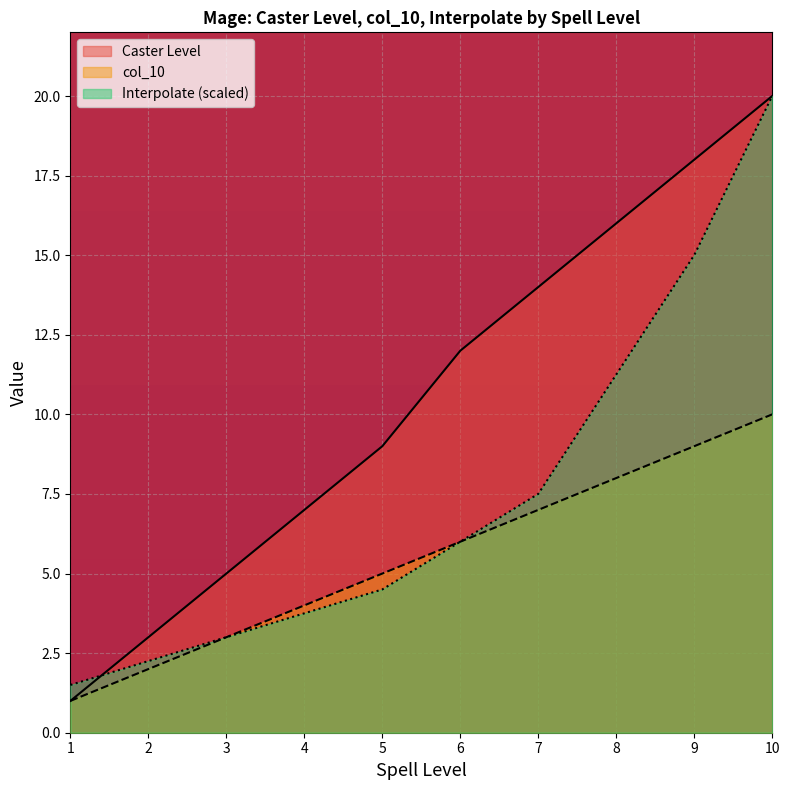

Between 8 and 9, which is larger?

9